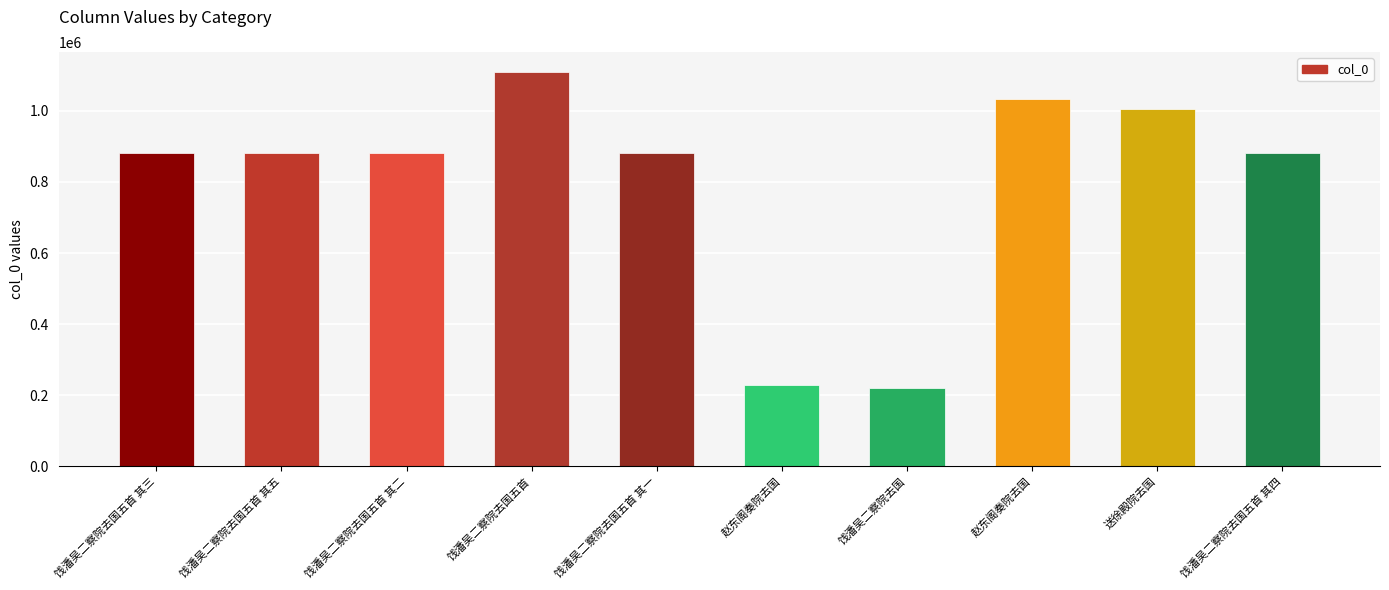

Are the bars horizontal?

No